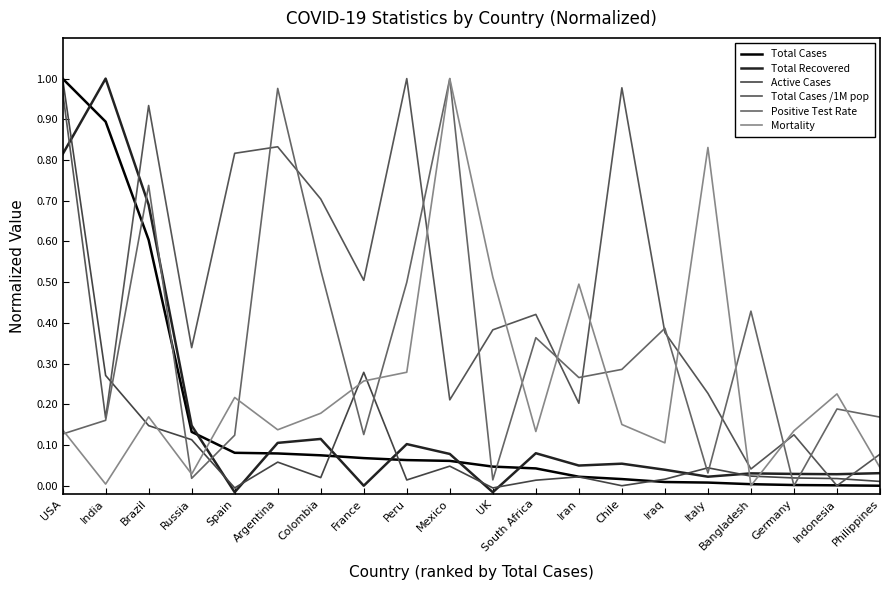

Is this an area chart (filled region under the line)?

No